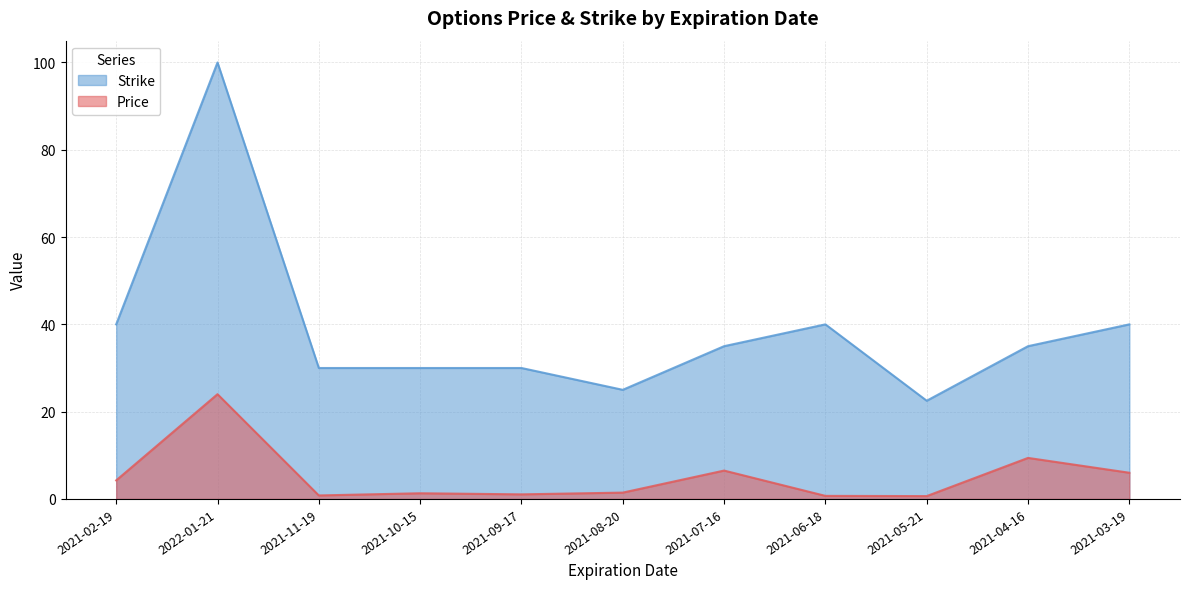

Rank the series at 2021-08-20 from highest to lowest value.

Strike, Price